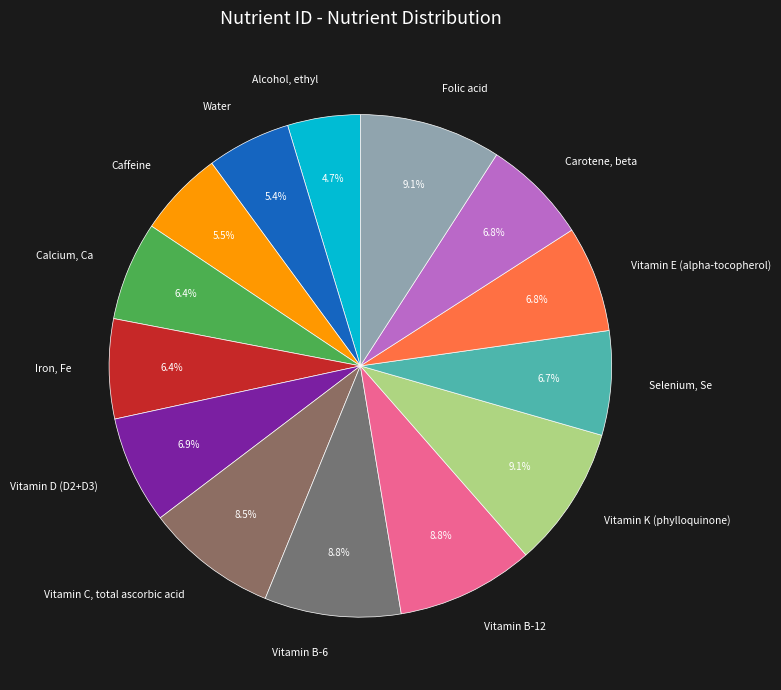

Between Caffeine and Iron, Fe, which is larger?

Iron, Fe